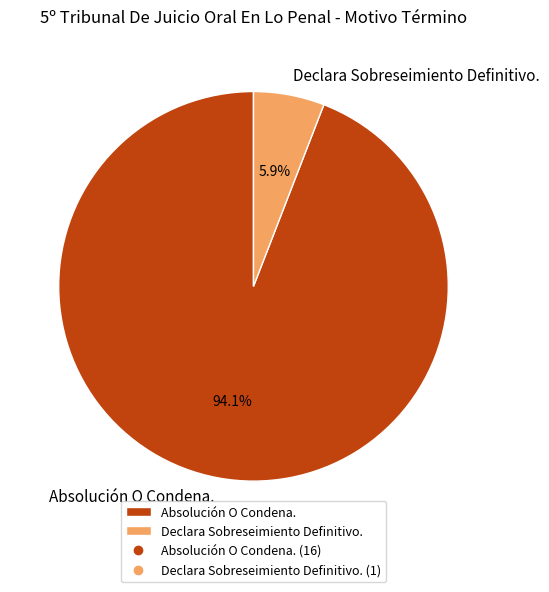

Is the sum of Absolución O Condena. and Declara Sobreseimiento Definitivo. greater than half?

Yes